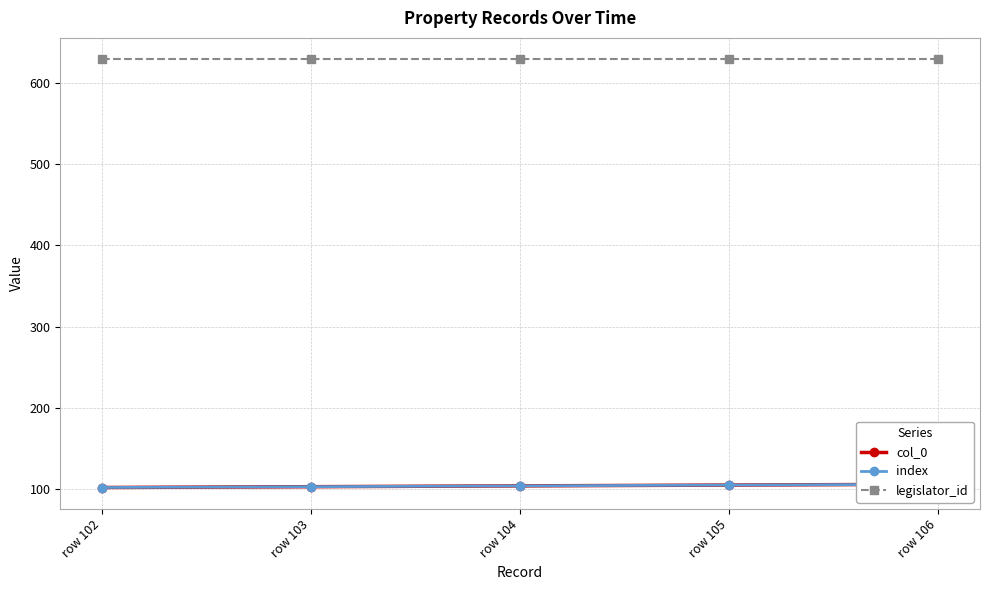

True or false: legislator_id has more than 0 interior local peaks.

False